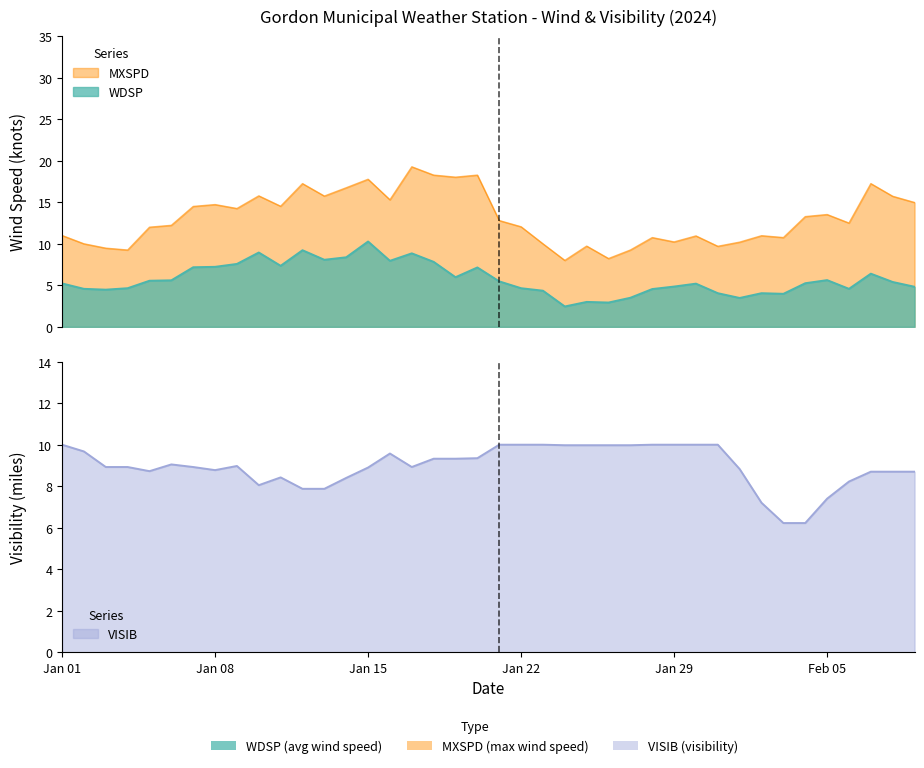

Which series ends up on top after the final intersection of WDSP and VISIB?

VISIB